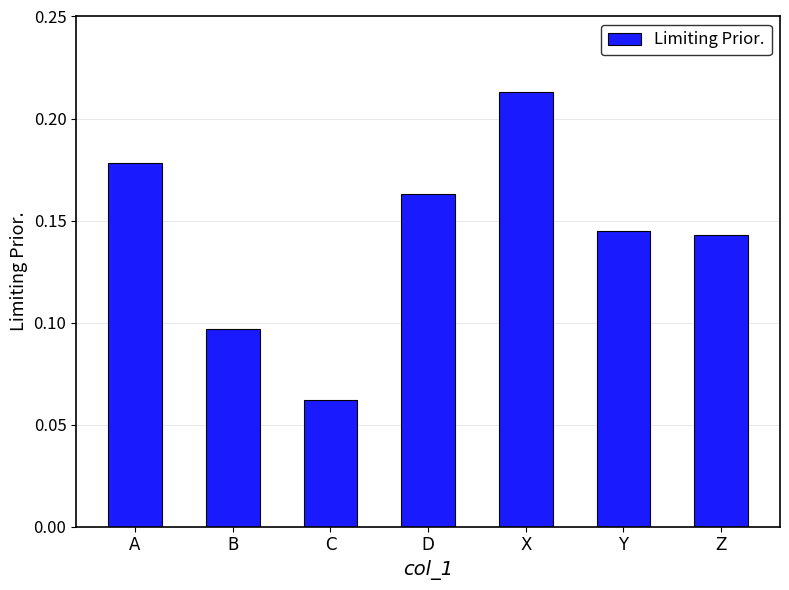

What position from the right is C?

5